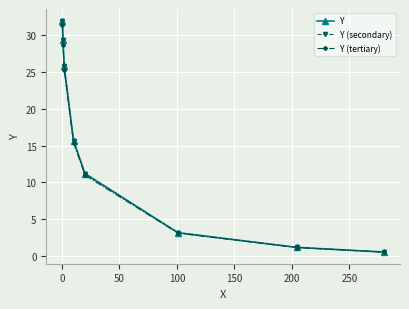

How many lines are shown in the chart?

3